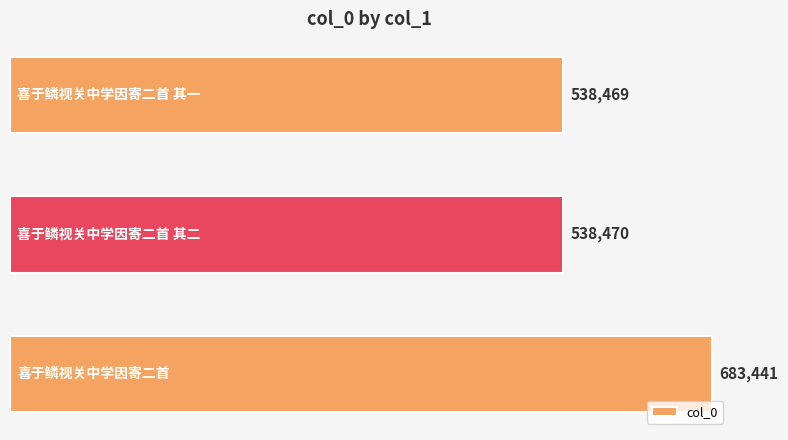

What is the sum of all values?

1760380